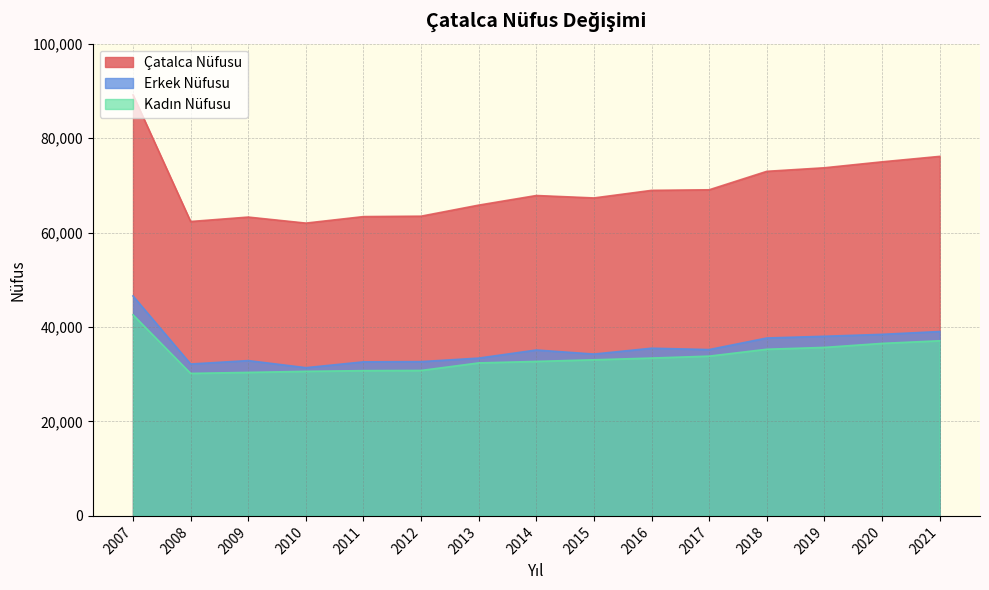

How many data points in Erkek Nüfusu are above 35130?

7